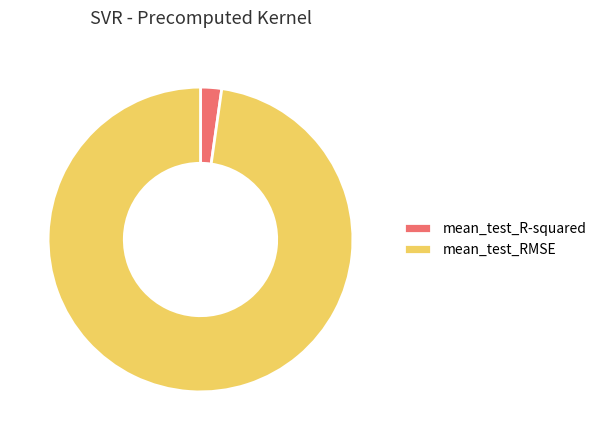

Between mean_test_R-squared and mean_test_RMSE, which is larger?

mean_test_RMSE